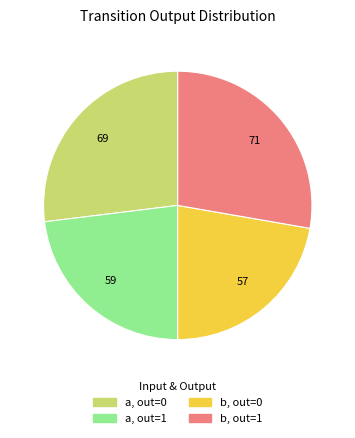

Is there a majority slice in this chart?

No